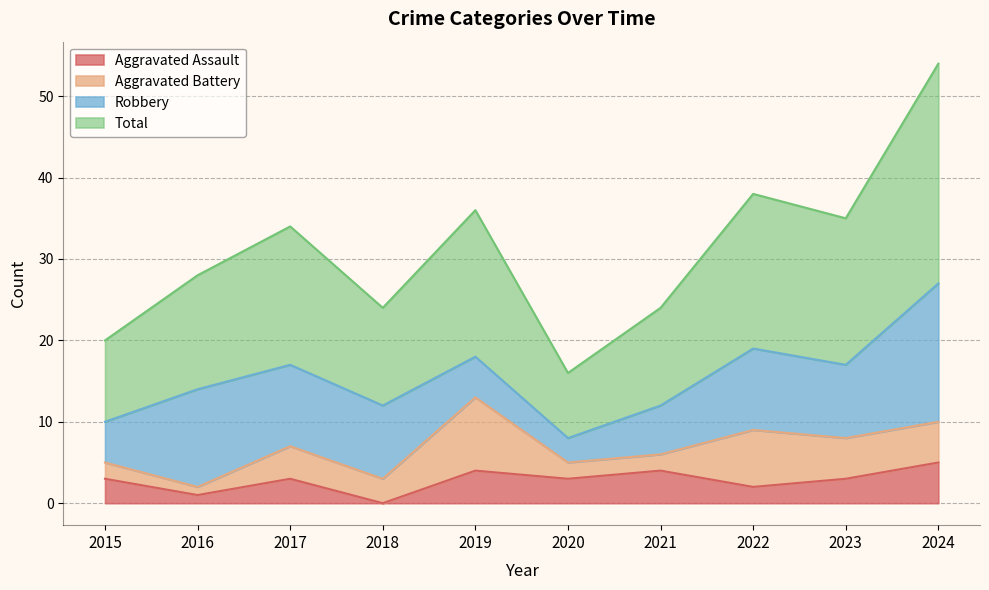

Which has a higher value, 2017 or 2020?

2017